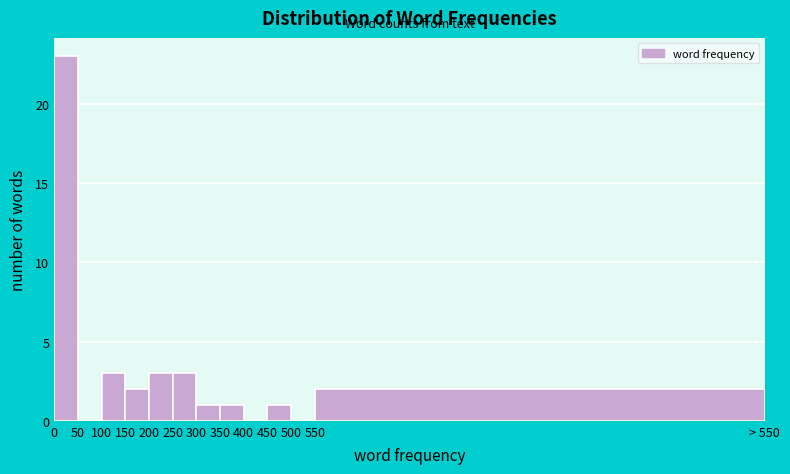

Reading right to left, list all the values displayed in this chart.

550=2	500=0	450=1	400=0	350=1	300=1	250=3	200=3	150=2	100=3	50=0	0=23